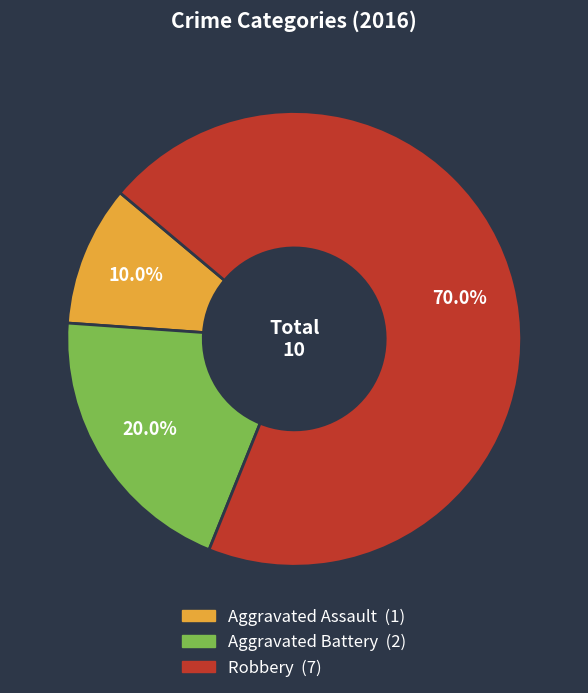

How many slices are in this pie chart?

3